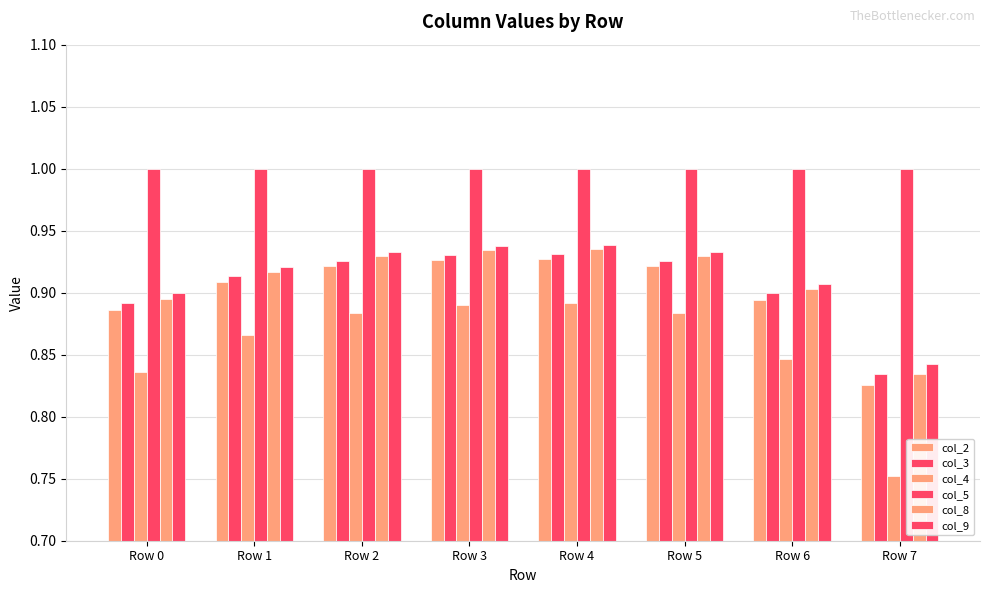

Are the bars grouped side by side (vs. stacked)?

Yes